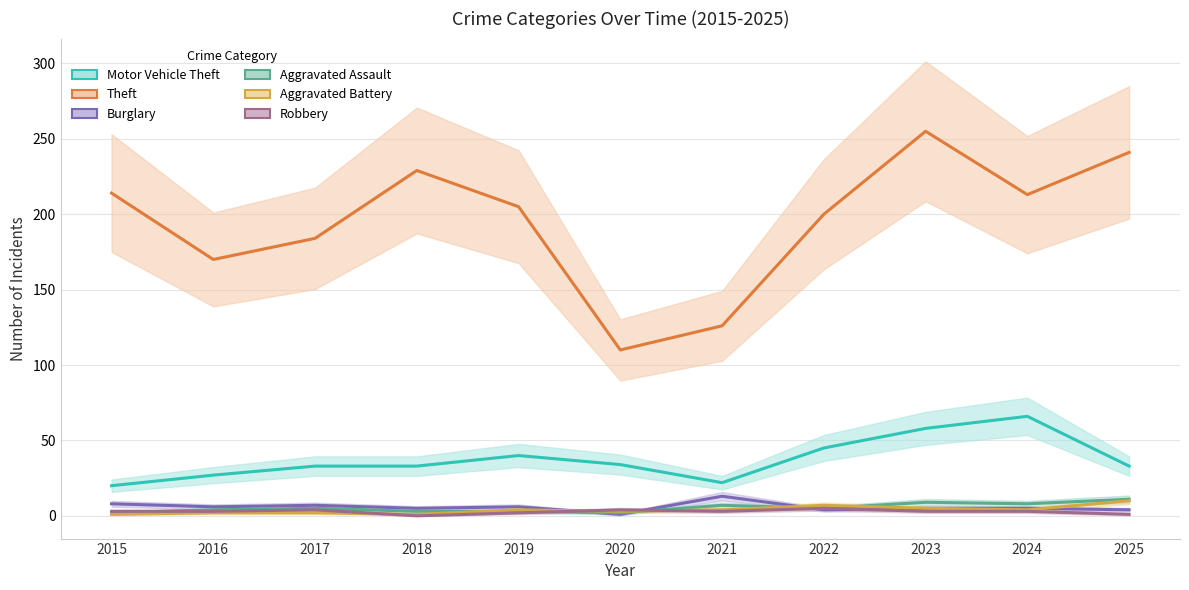

True or false: Motor Vehicle Theft and Aggravated Battery cross at least once.

False